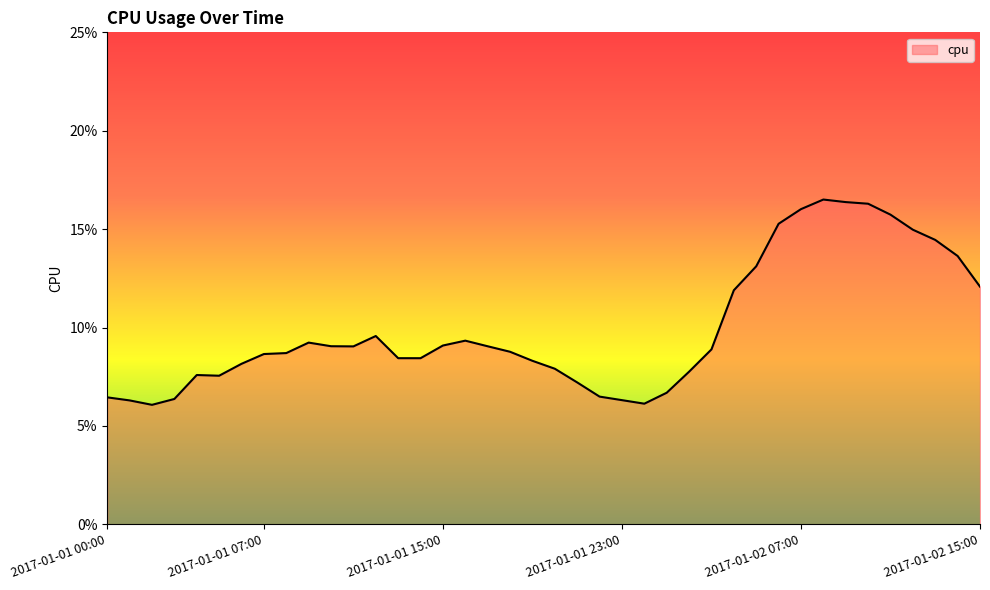

What is the greatest value displayed?

0.2